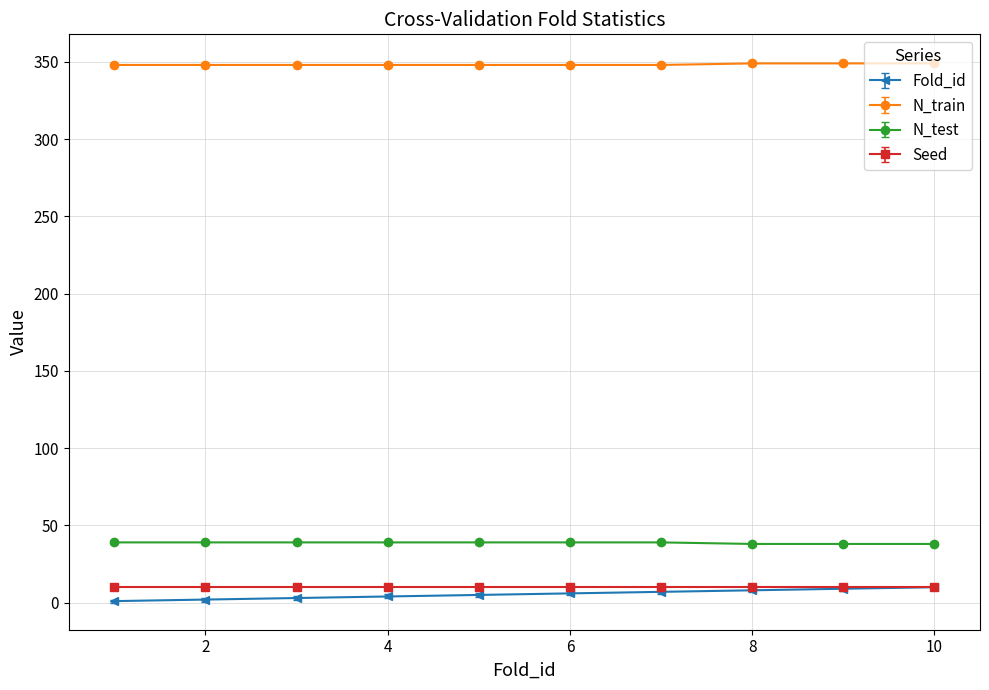

True or false: Seed and N_test intersect in this chart.

False